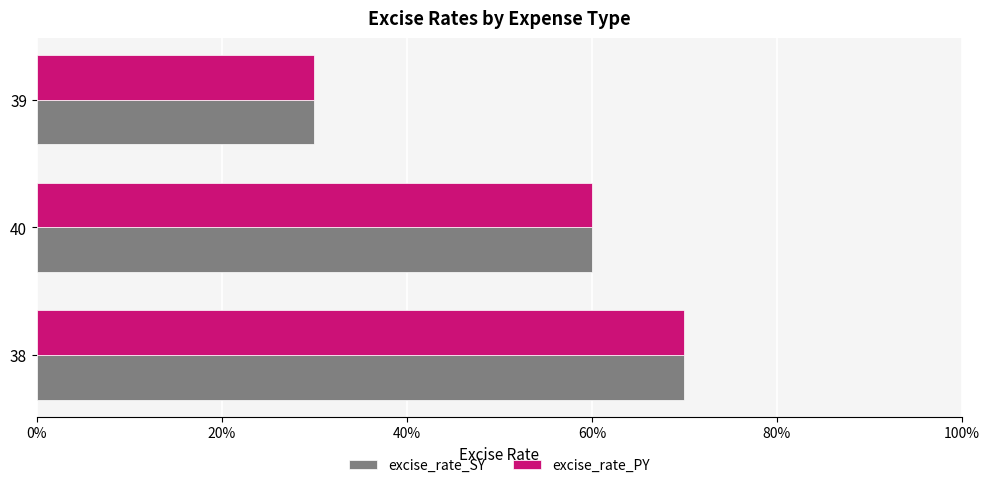

What is the minimum value shown in the chart?

0.3